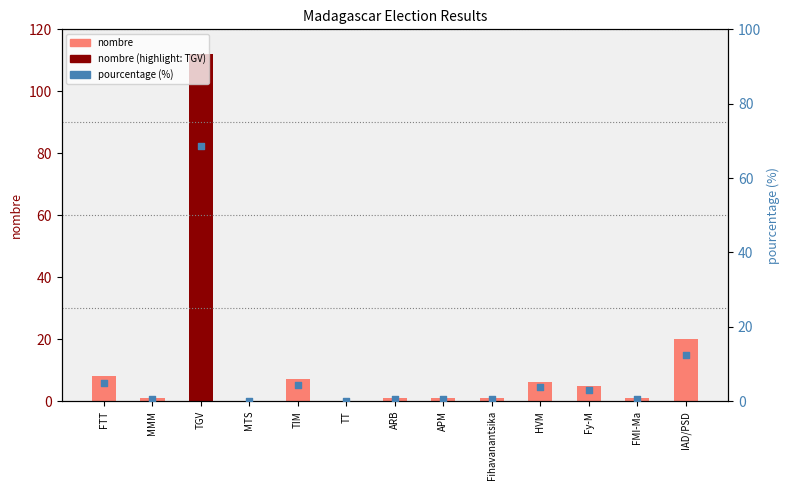

What is the total value across all series at IAD/PSD?

32.3